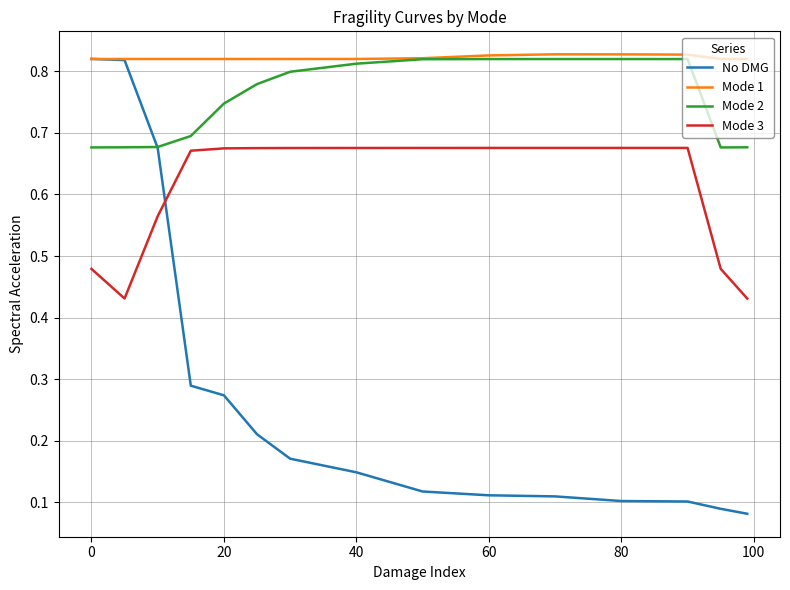

Which series has the largest range (max minus min)?

No DMG